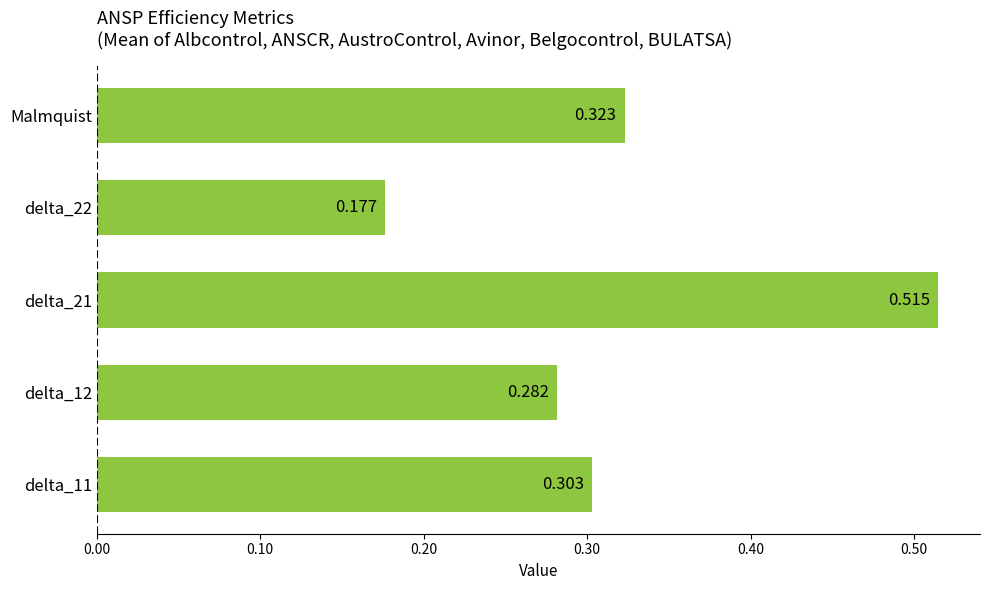

At which label is the value closest to 0?

delta_22